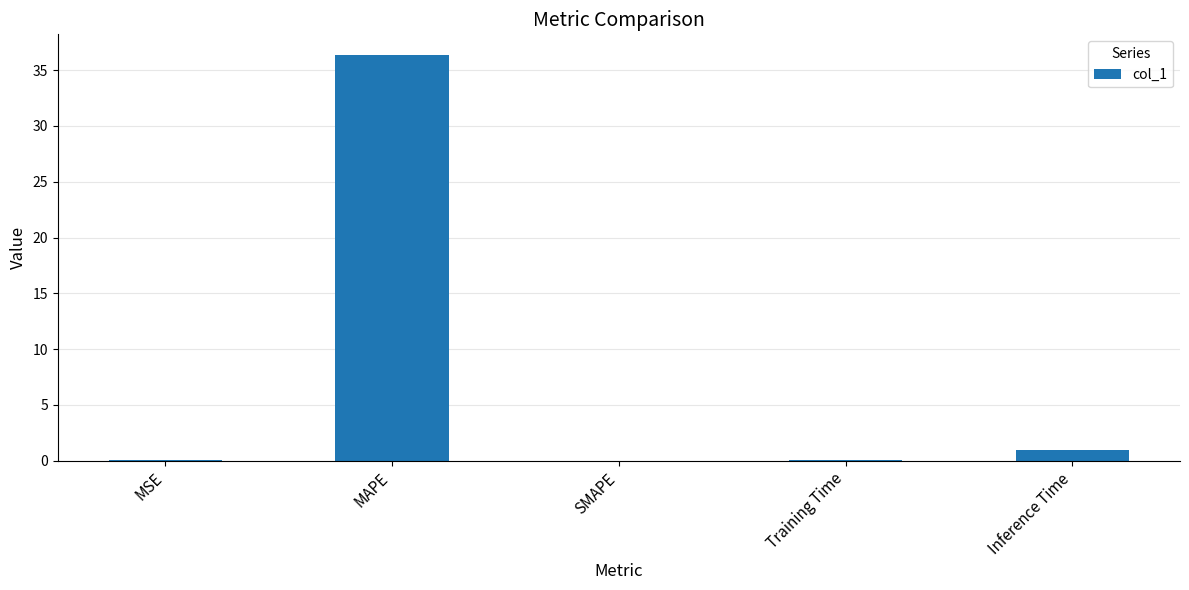

True or false: the data shows 0.0 at SMAPE.

True